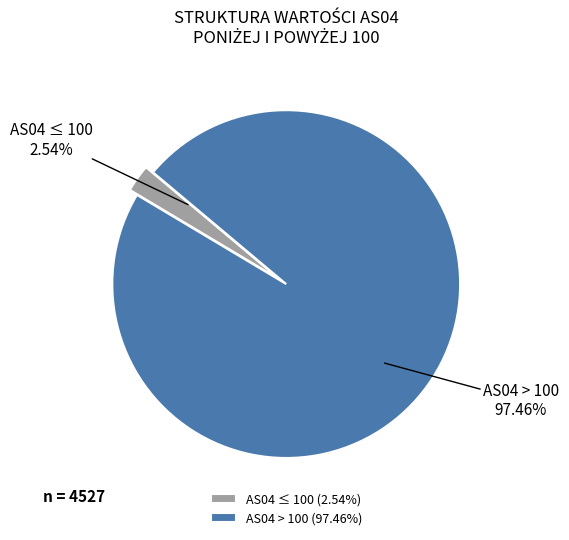

Does AS04 ≤ 100 account for over 50% of the chart?

No